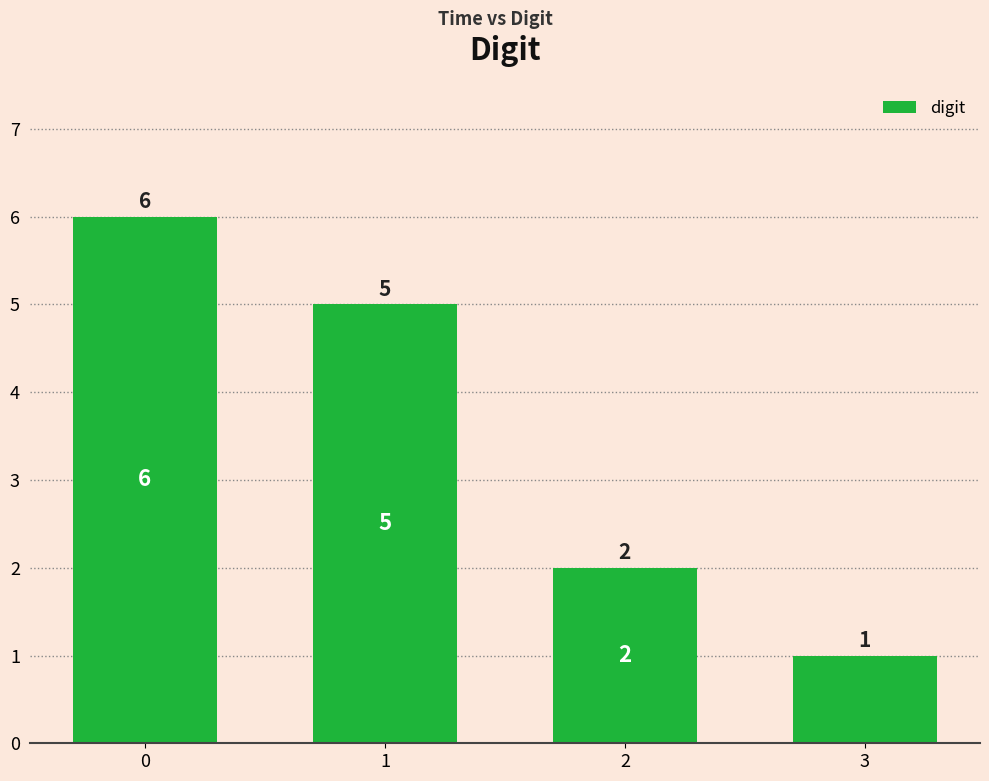

Rank the categories by value from highest to lowest.

0, 1, 2, 3